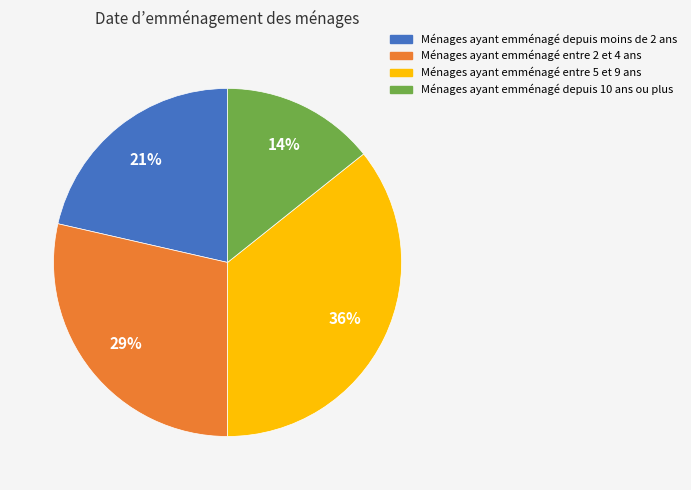

To the nearest percent, what is the average slice percentage?

25%